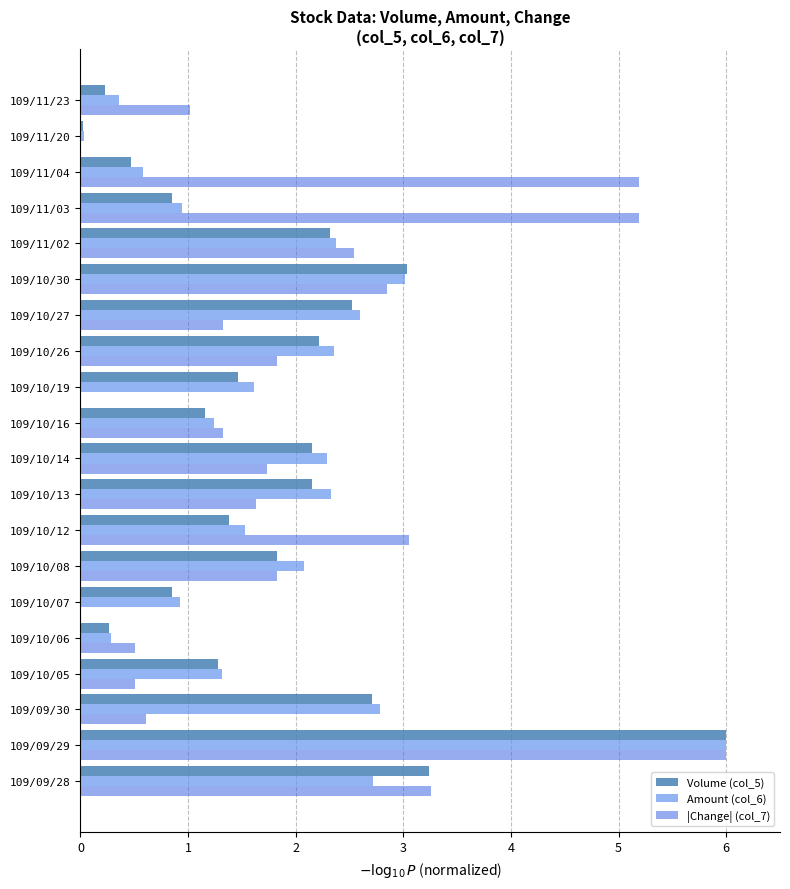

True or false: Volume (col_5) has a value of 3.3 at 109/10/14.

False